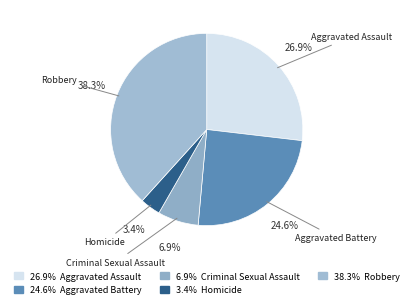

Count the number of slices in the pie.

5